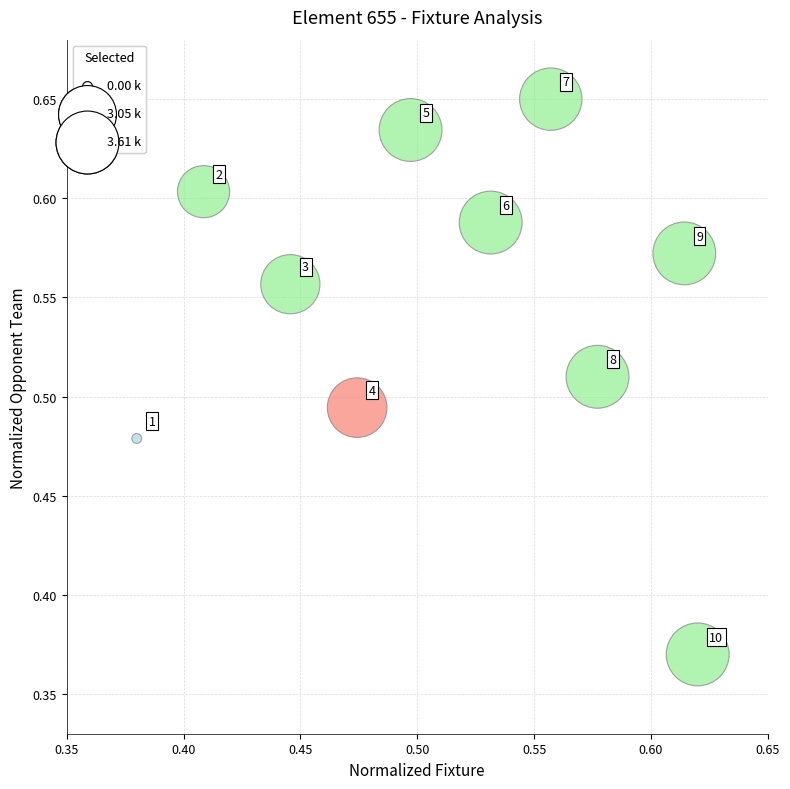

What is the range of Y values (max minus min)?

0.3